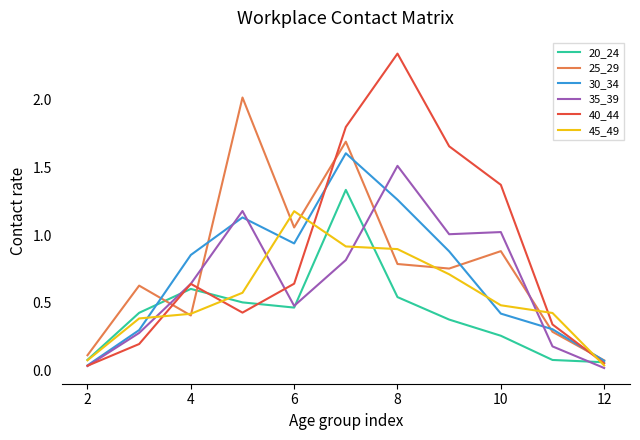

Which series ends up on top after the final intersection of 25_29 and 35_39?

25_29